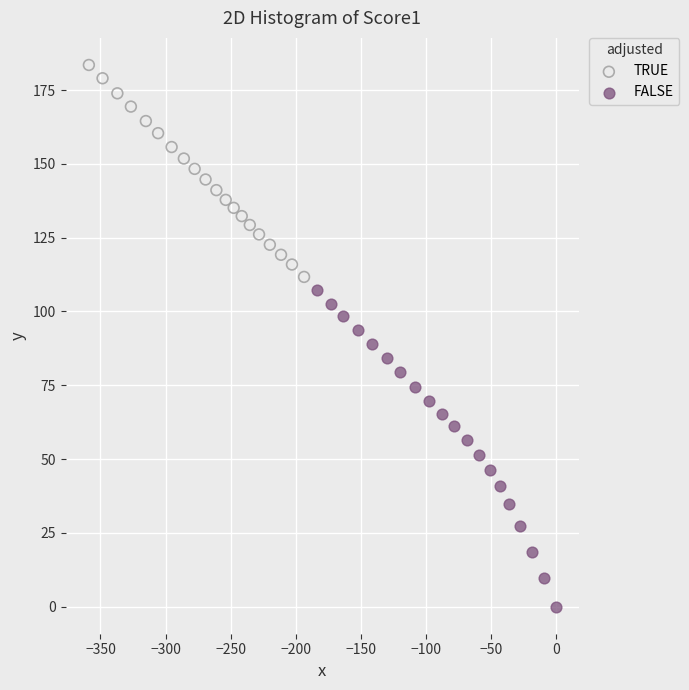

Which series has the largest Y range (max minus min)?

FALSE